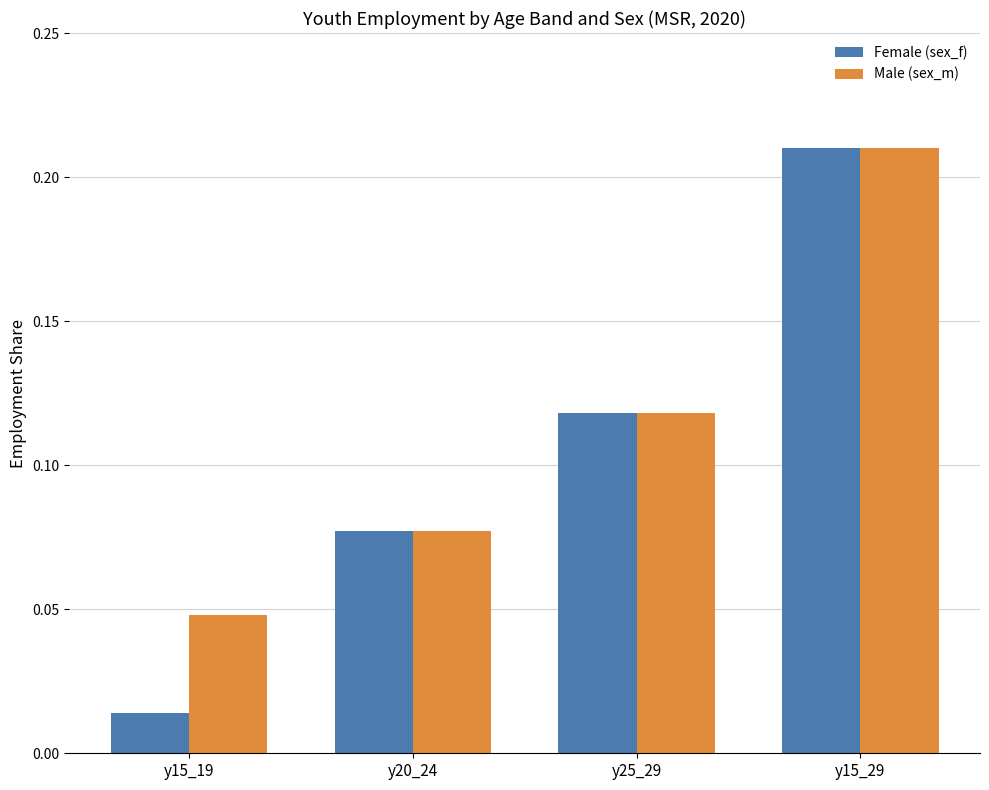

Which series has the widest spread of values?

Female (sex_f)